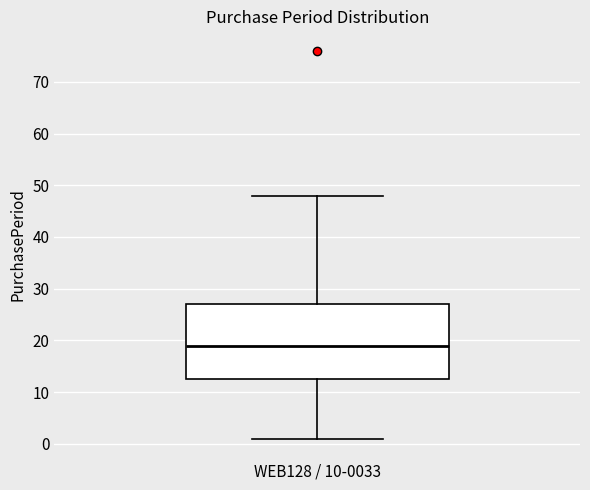

Read this box plot against the y-axis: the position of the median line, the range covered by the box, and the ends of both whiskers. The values are not printed on the chart, so give them approximately, as read against the axis.

median 19, box 13 to 27, whiskers 1 to 48